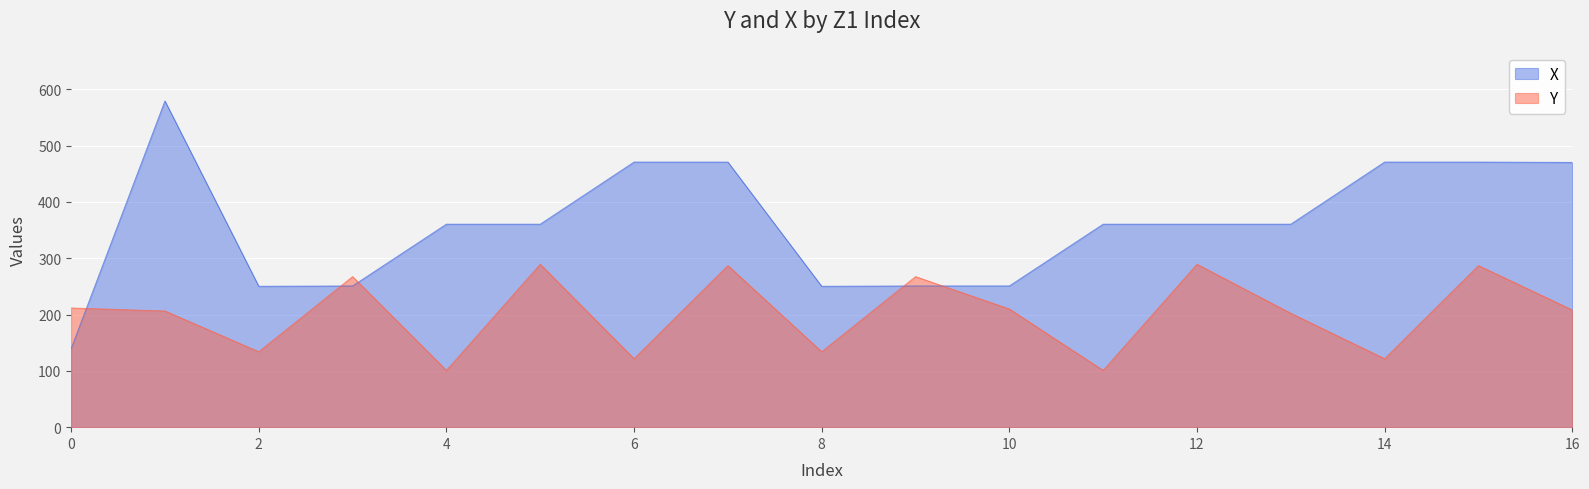

At which label does Y first exceed 208?

0